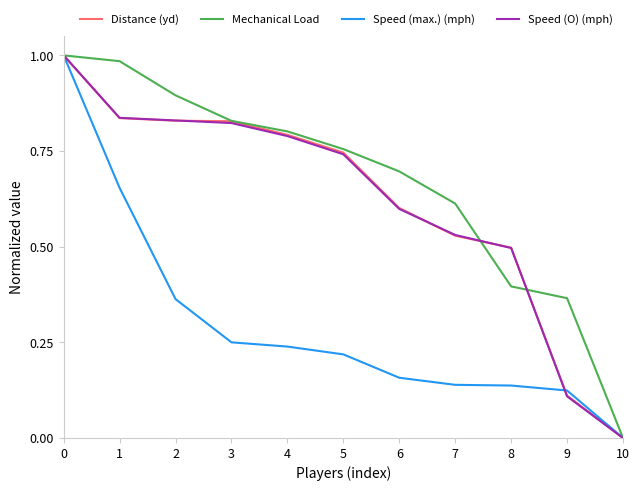

How many Speed (max.) (mph) values are between 0 and 1?

11